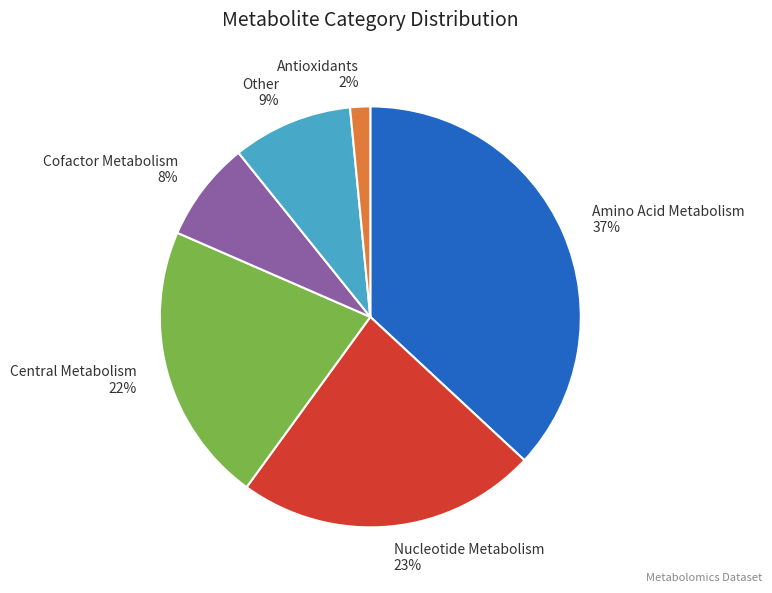

Do Nucleotide Metabolism and Central Metabolism together represent more than half of the pie?

No